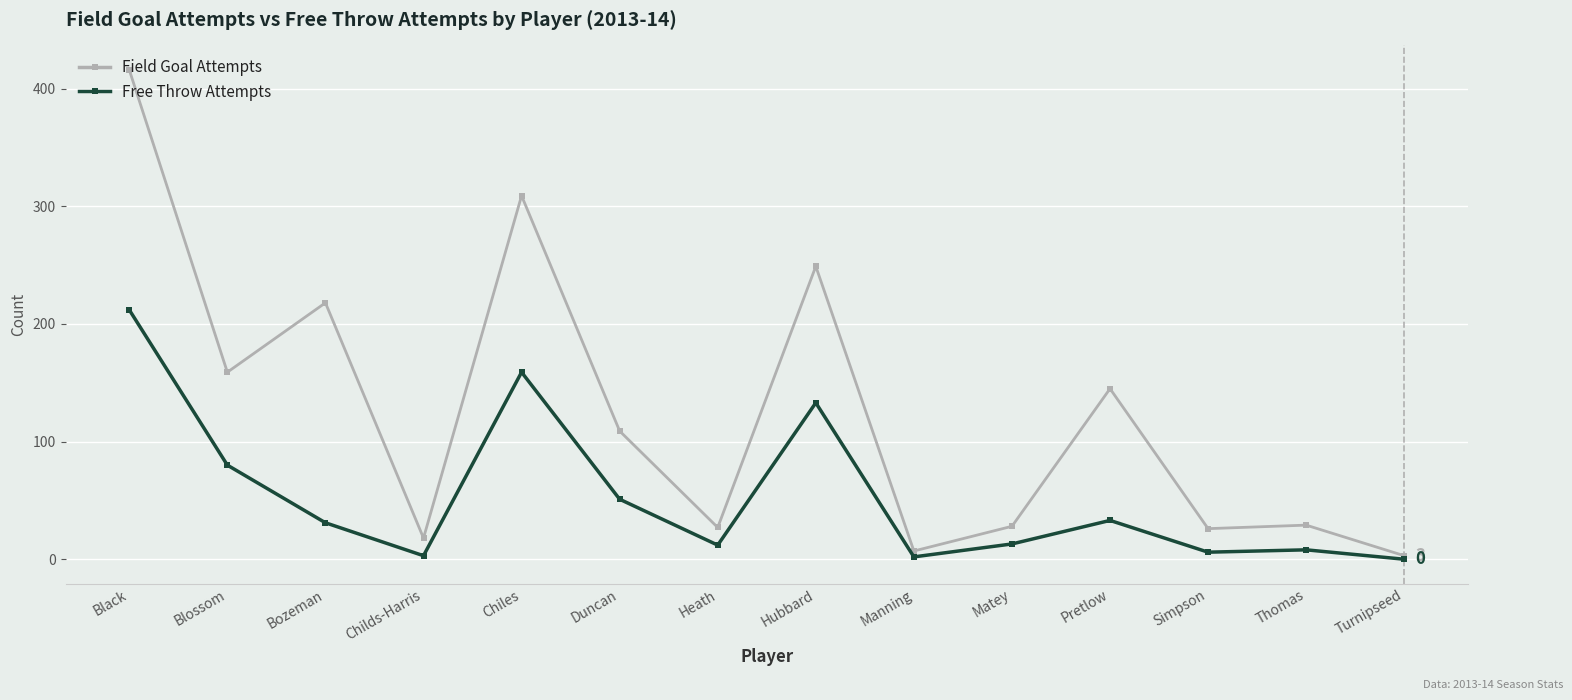

Rank the series by their average value, from lowest to highest.

Free Throw Attempts, Field Goal Attempts